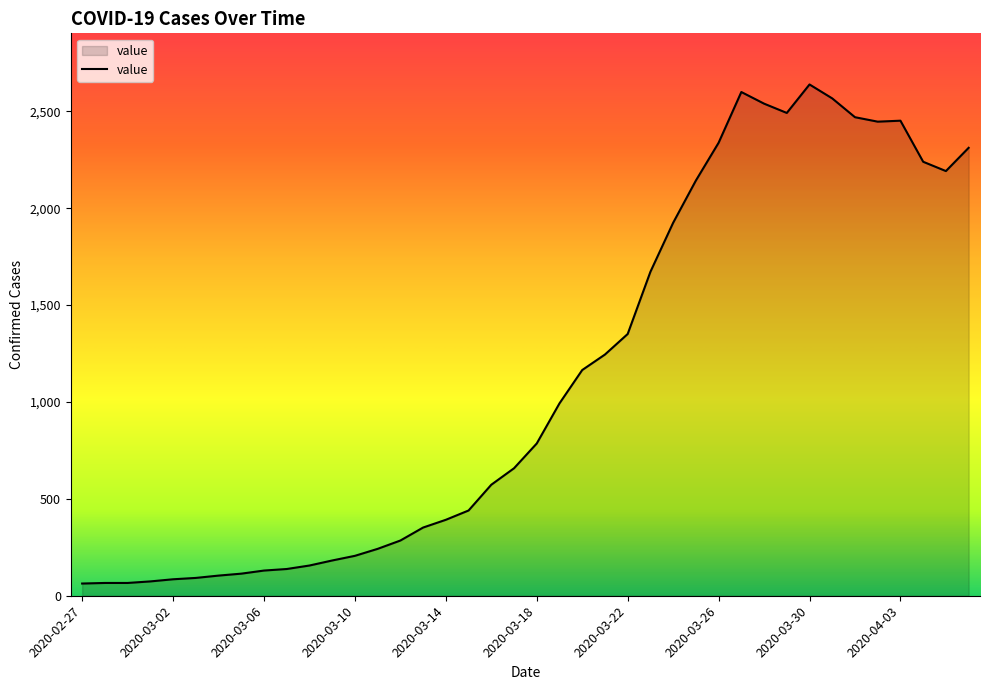

What is the greatest value displayed?

2639